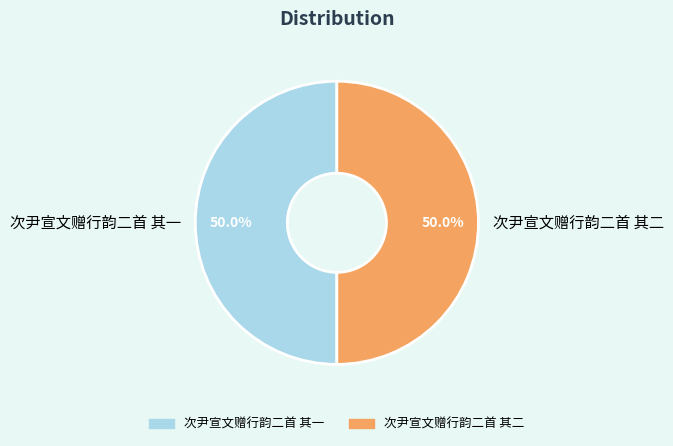

Is it true that 次尹宣文赠行韵二首 其一 is 50% of the pie?

True